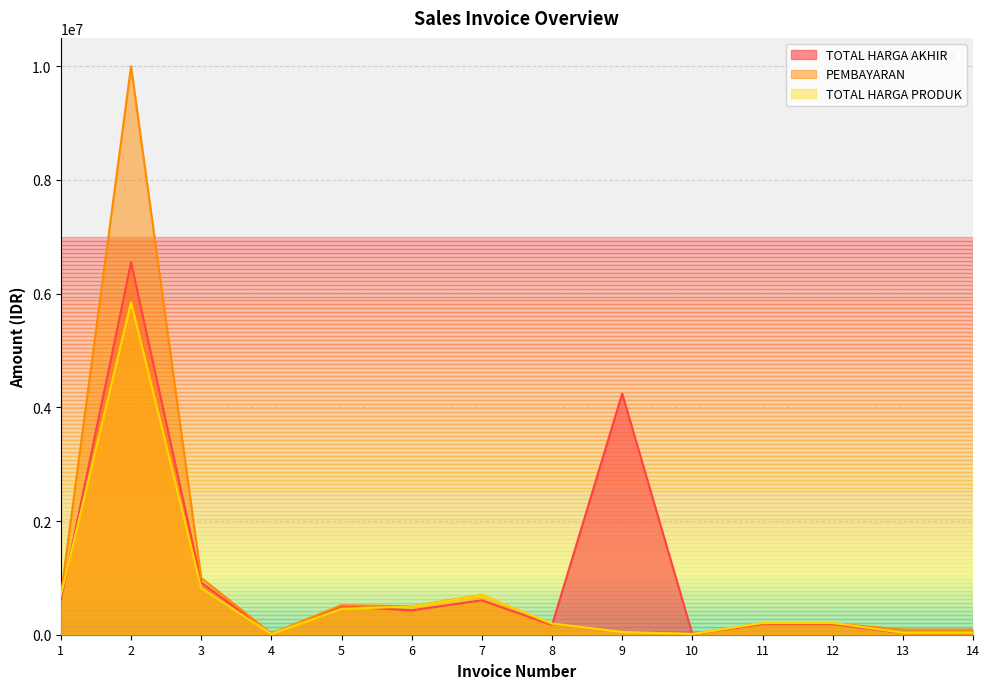

What is the difference between the highest and lowest values at 13?

61024